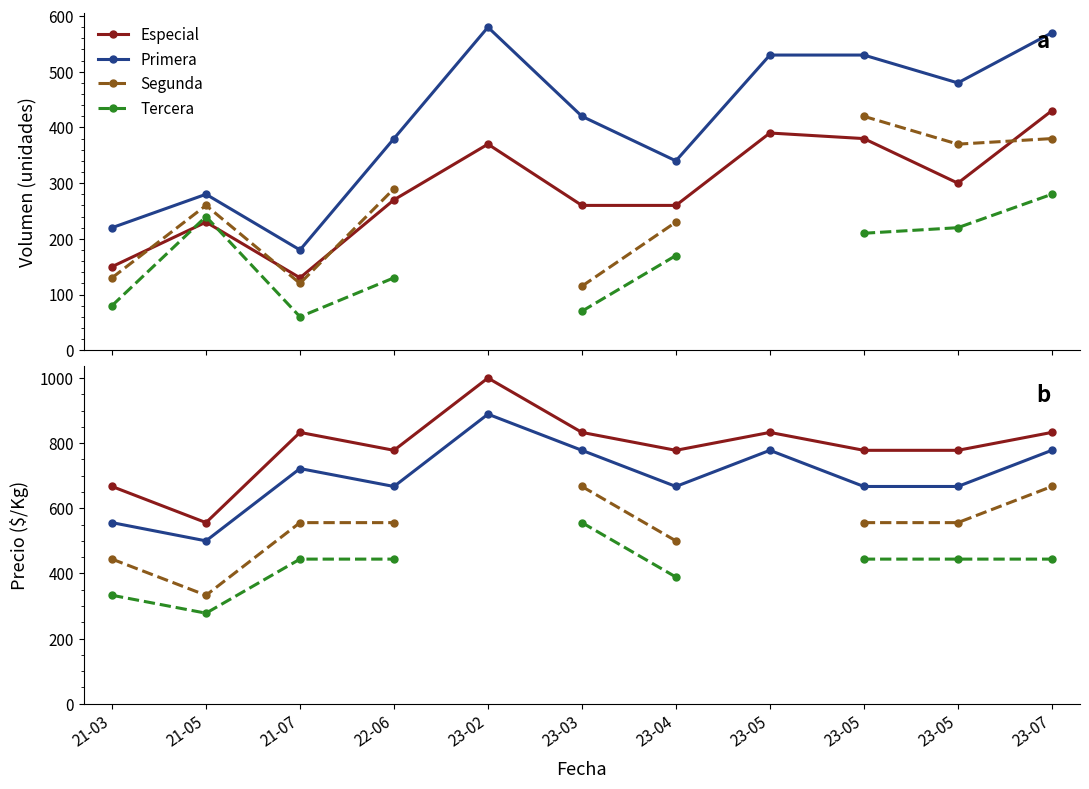

How many Tercera values are between 389 and 444?

6